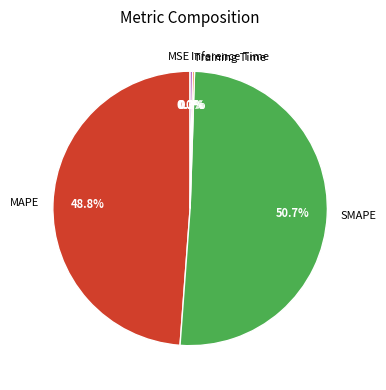

How much of the chart is everything except SMAPE?

49.3%